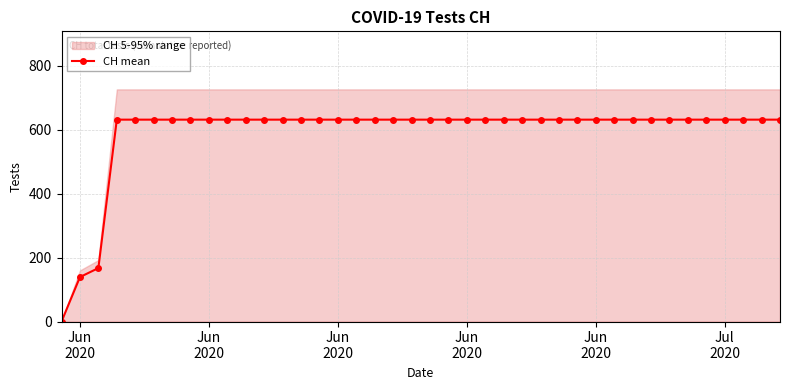

What is the value of the 27th point from the left?

631